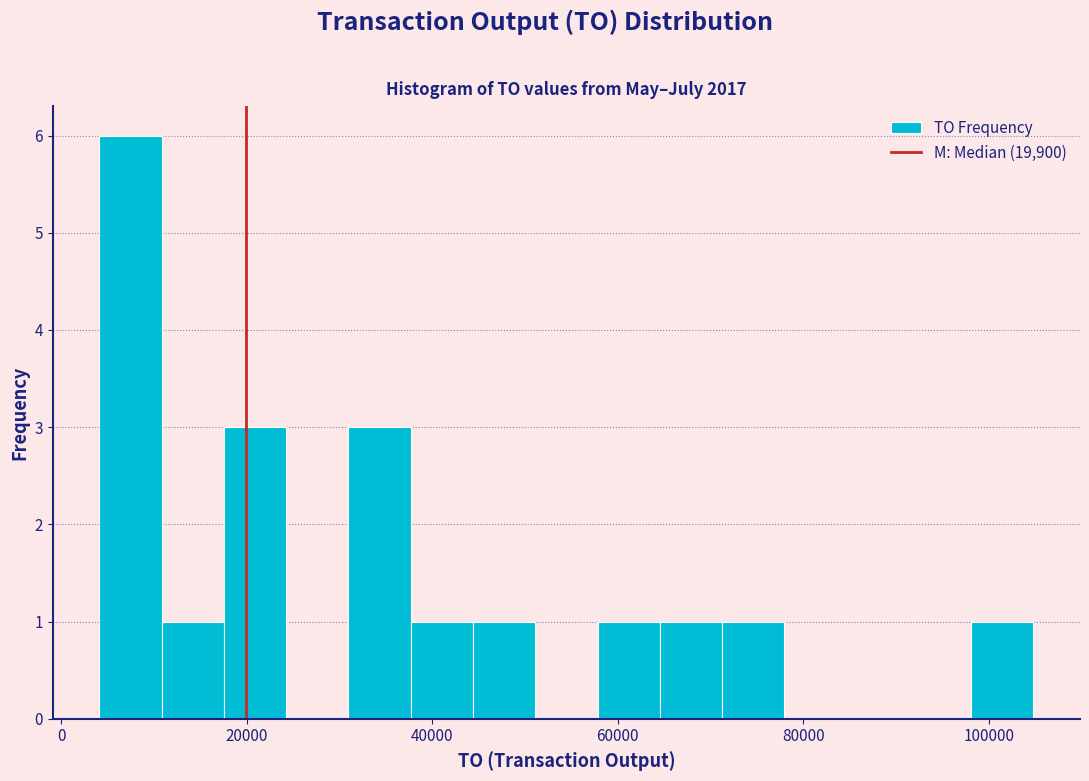

Around what value on the x-axis is the tallest bar? Give the approximate position of its centre, as read against the axis.

8000